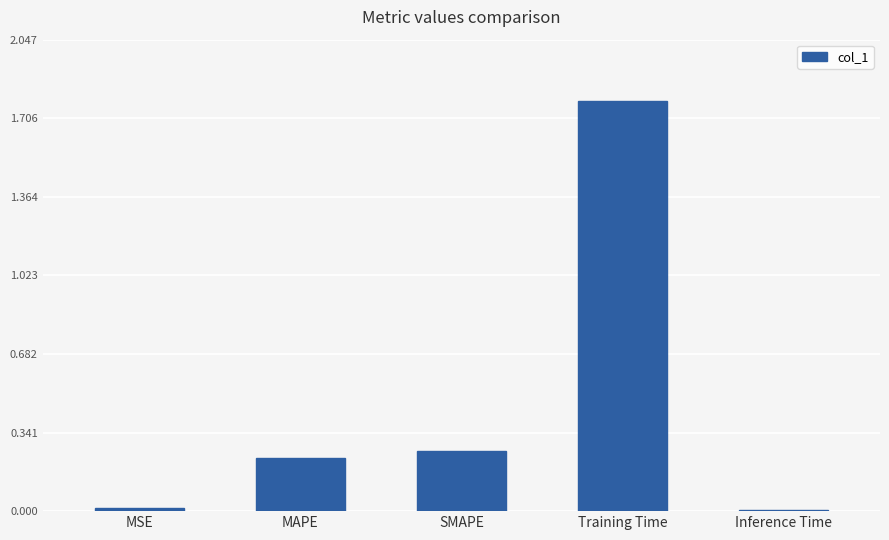

The chart shows a value of 0.0 at Inference Time. True or false?

True